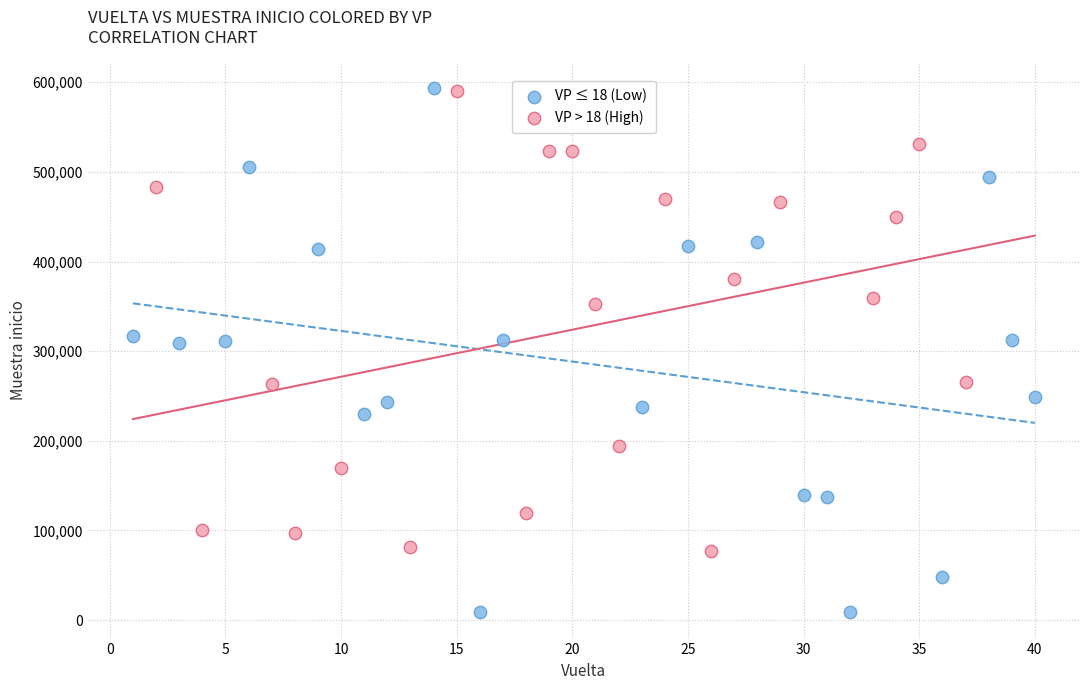

What are all the series names shown in the legend?

VP ≤ 18 (Low), VP > 18 (High)